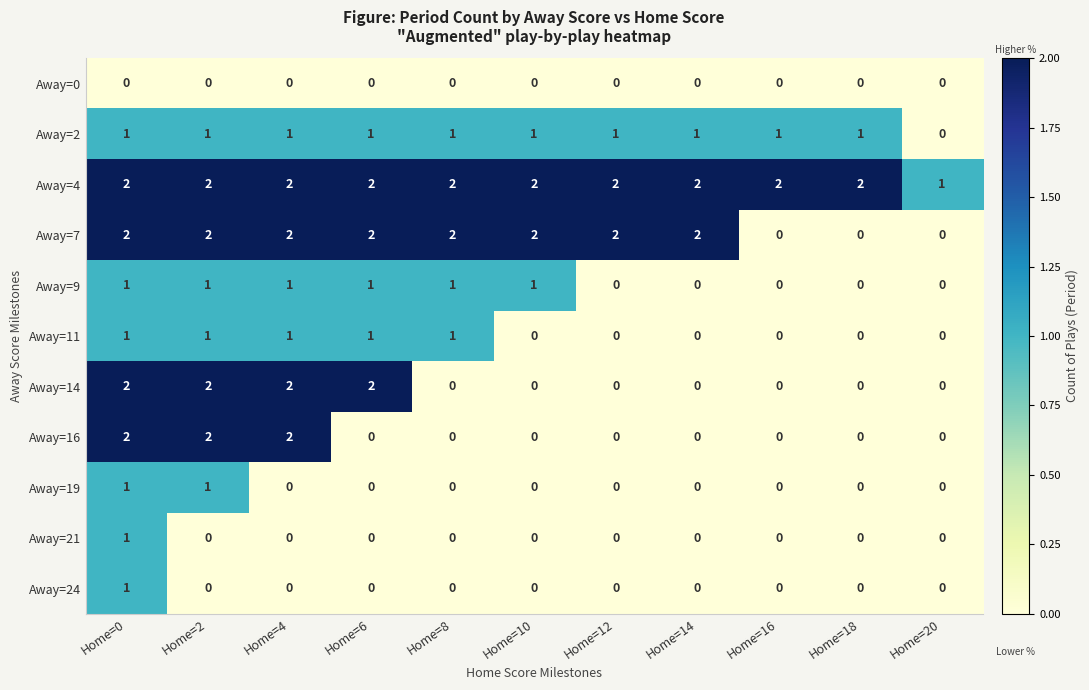

How many Away=2 values are between 1 and 2?

10